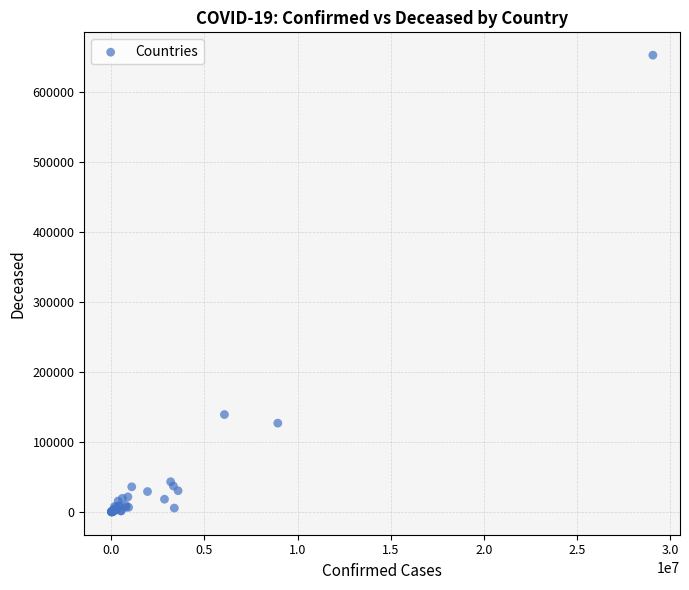

What Y value in the scatter plot is closest to 326222?

139091